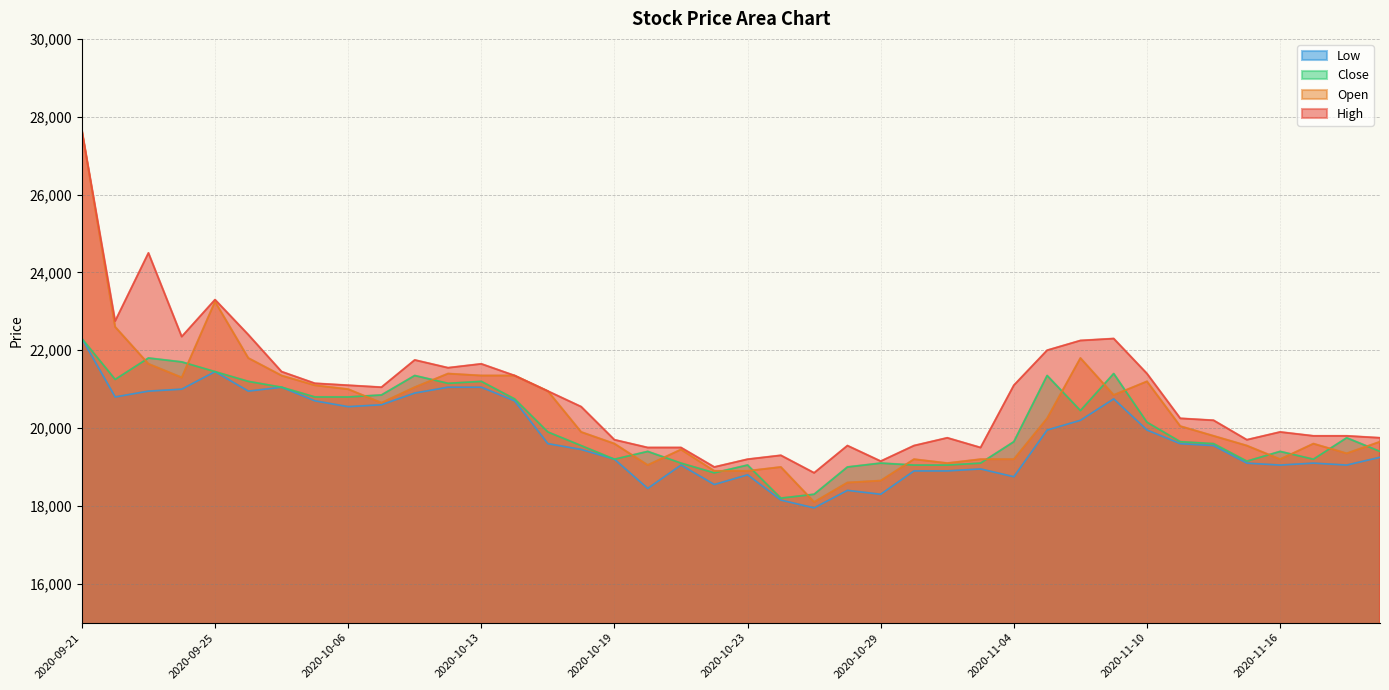

How many values in the Close series are below 19750?

20